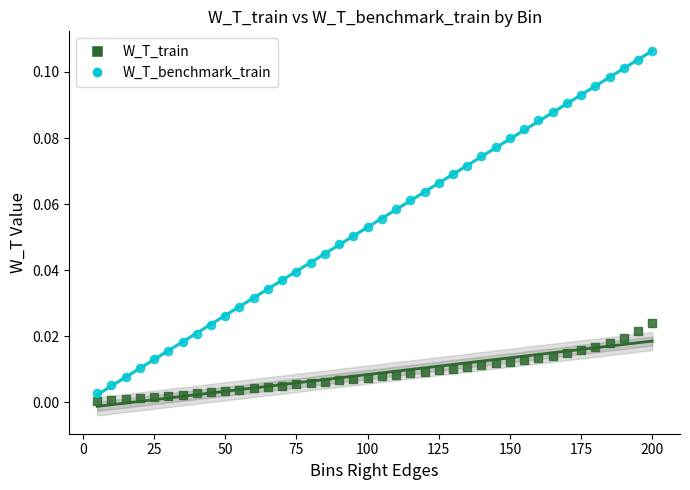

What is the X range (max minus min) for the scatter plot?

195.0